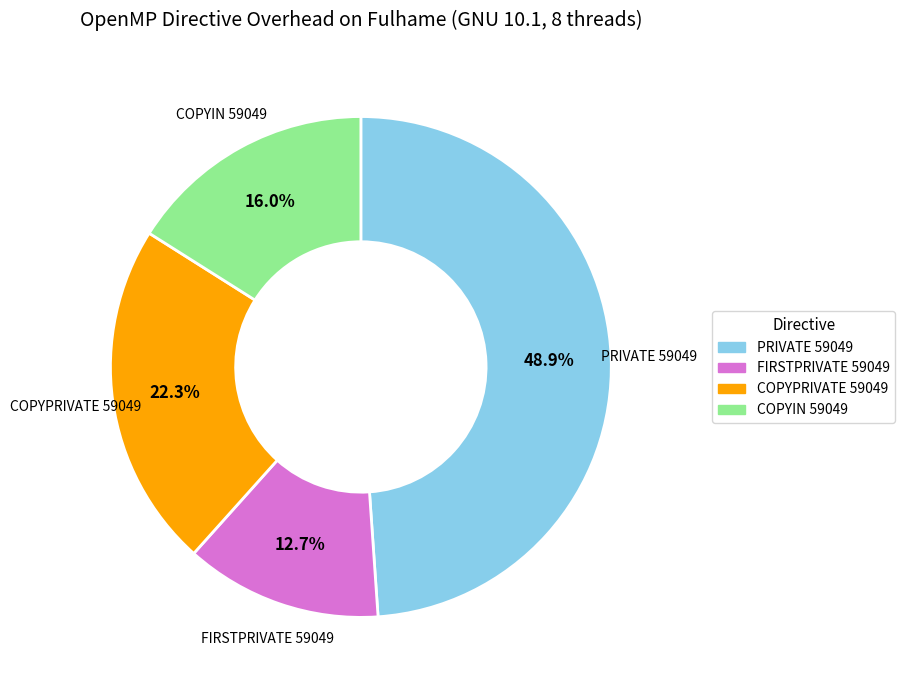

Combined, do COPYPRIVATE 59049 and FIRSTPRIVATE 59049 account for over 50%?

No